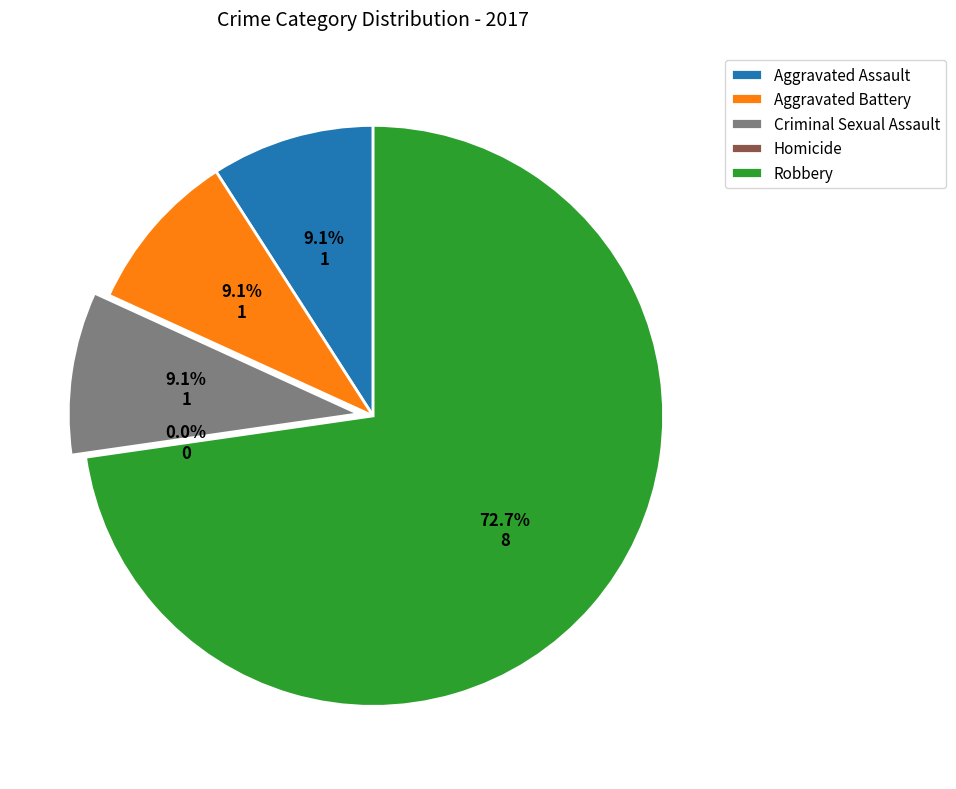

Is it true that Aggravated Assault is 1% of the pie?

False